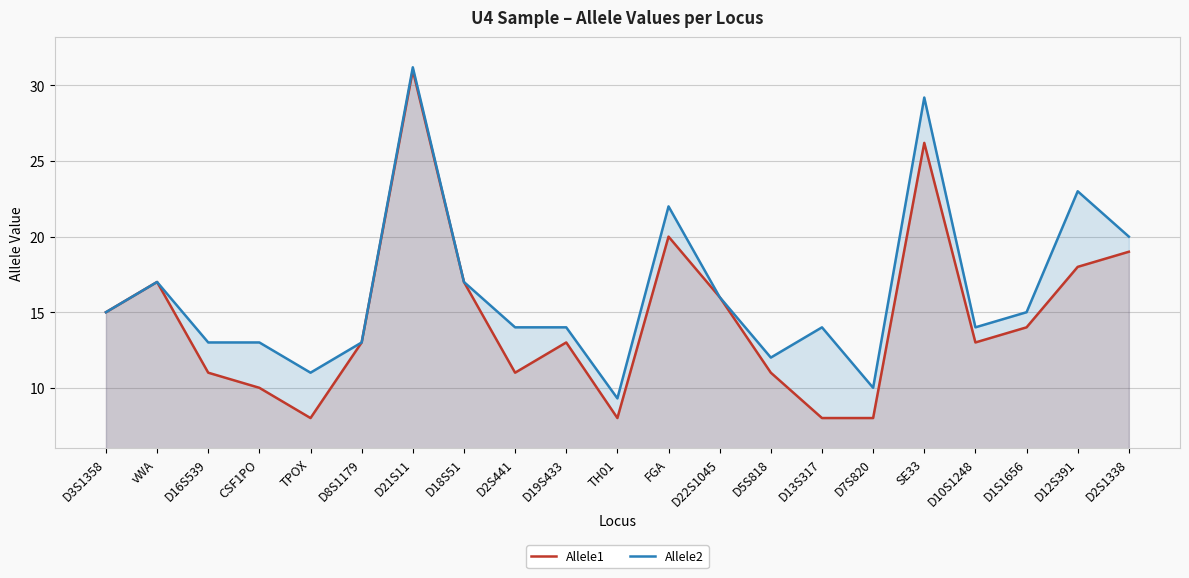

True or false: Allele2 and Allele1 intersect in this chart.

False